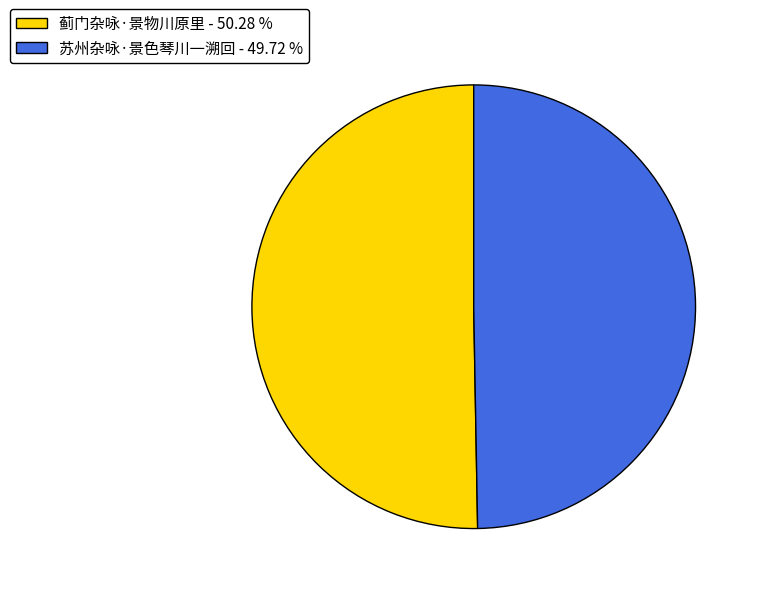

Do 苏州杂咏·景色琴川一溯回 - 49.72 % and 蓟门杂咏·景物川原里 - 50.28 % together represent more than half of the pie?

Yes